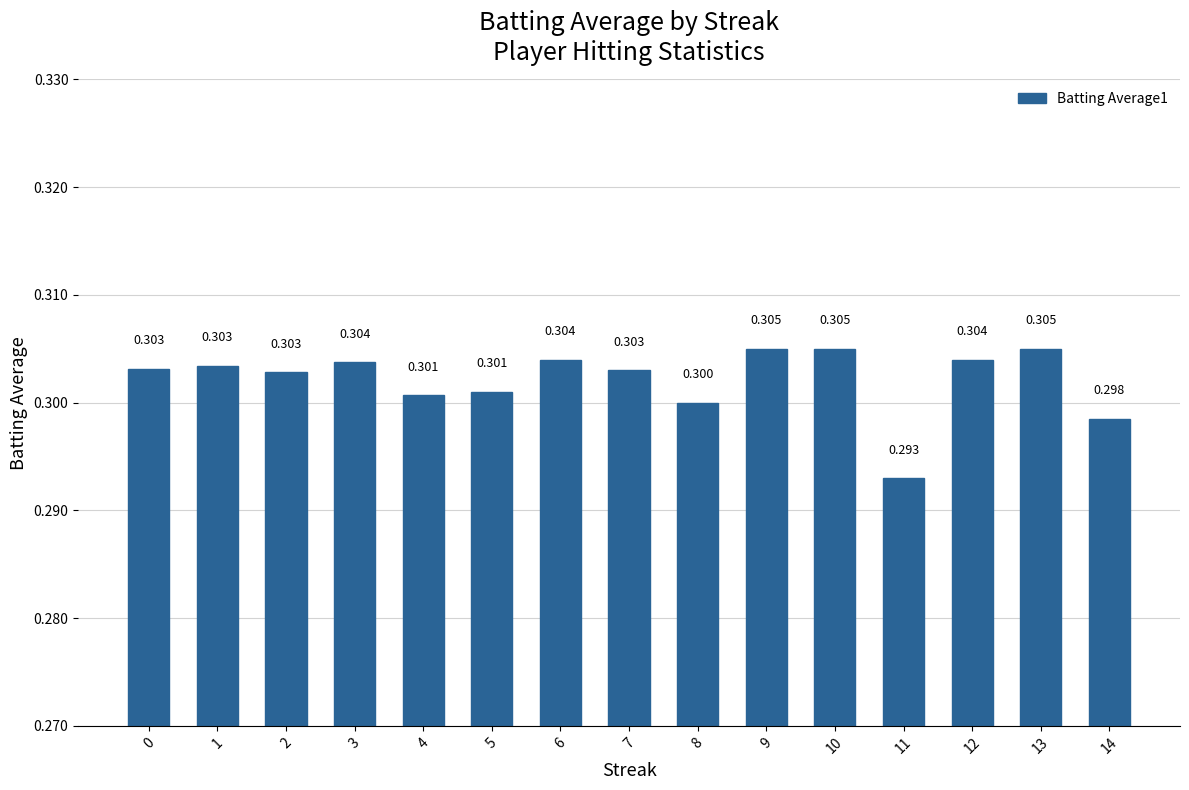

Read the value at 10.

0.3